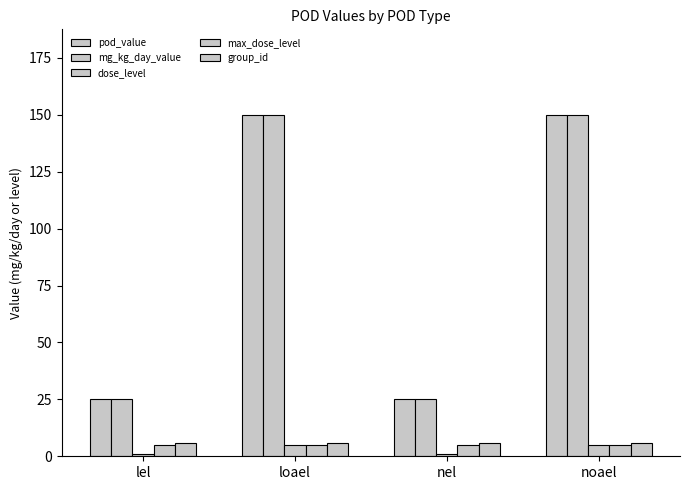

At which label is mg_kg_day_value closest to 87?

lel